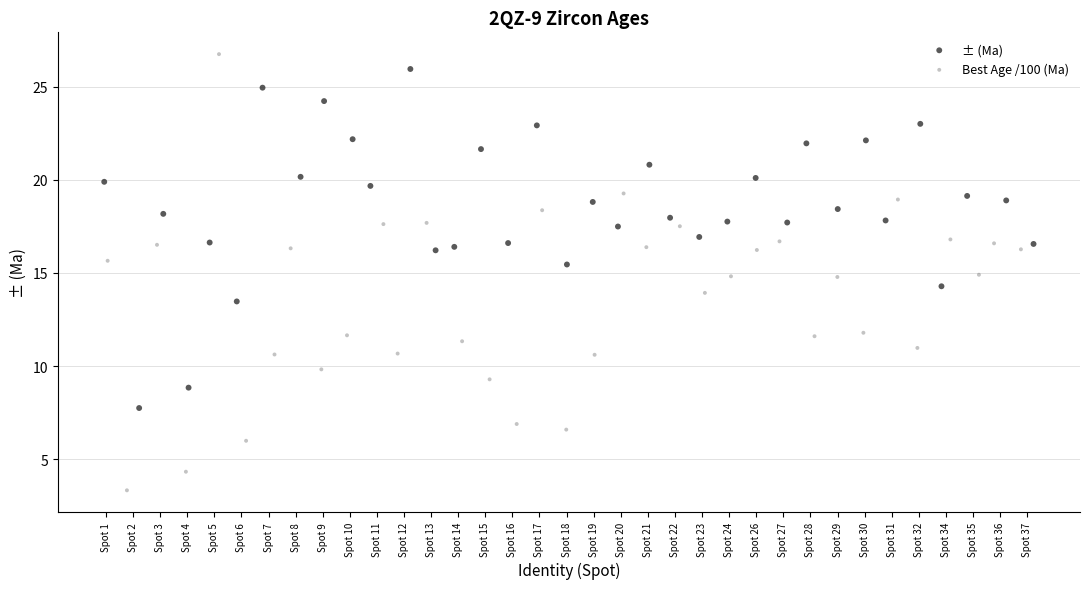

Which series contains the lowest Y value?

Best Age /100 (Ma)